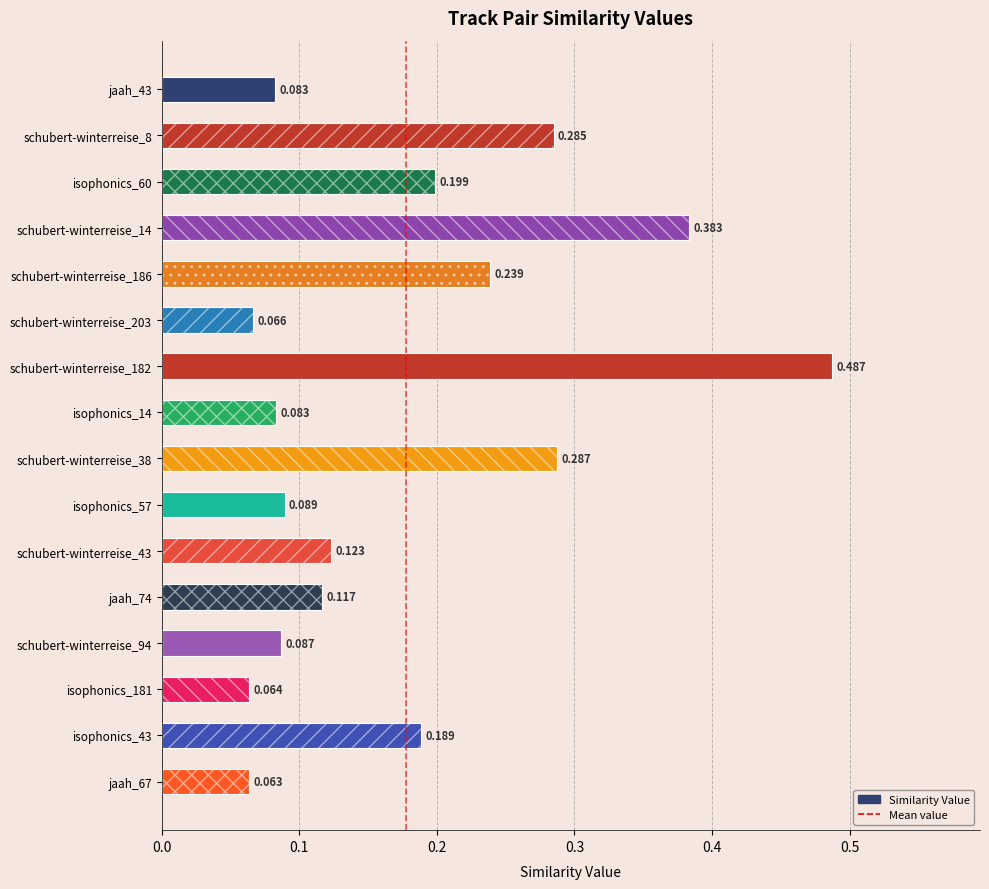

What is the label of the 6th bar from the right?

schubert-winterreise_43